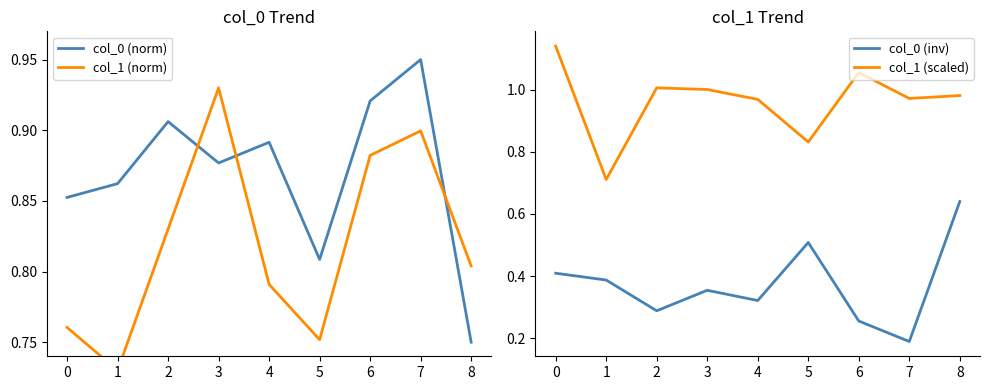

At which category does col_0 (inv) reach its first local peak?

3